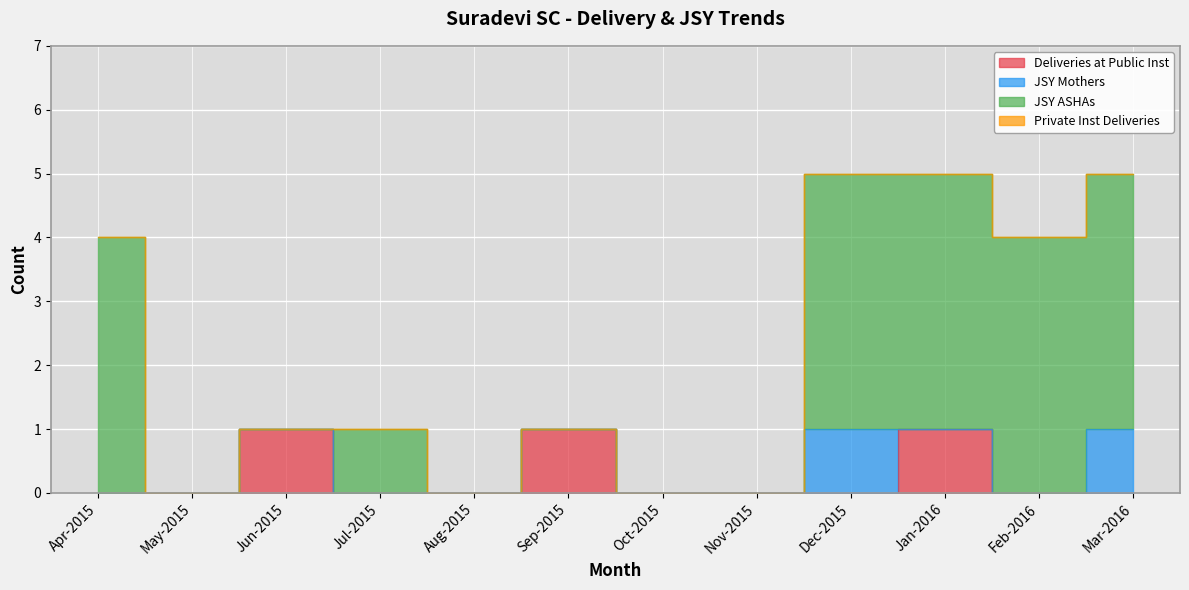

Is the value of Deliveries at Public Inst at Jul-2015 greater than the value of JSY Mothers at Aug-2015?

No